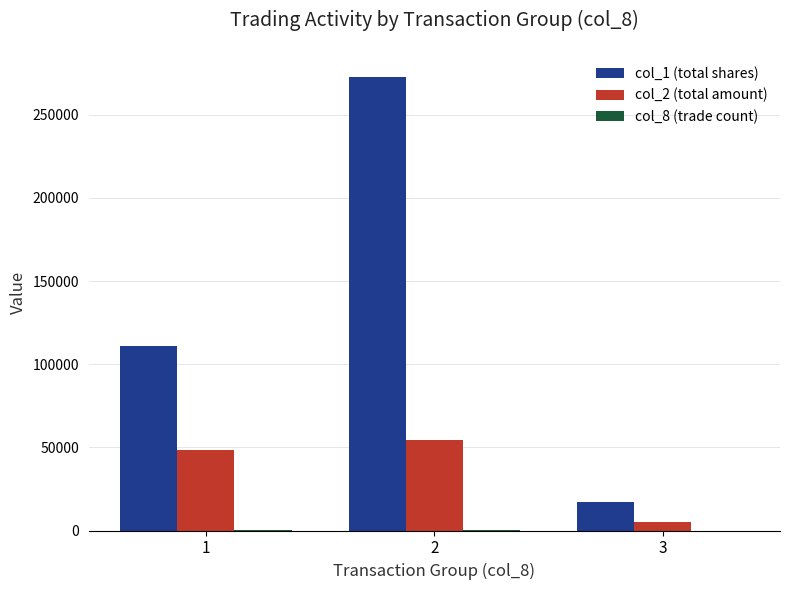

Are the bars horizontal?

No